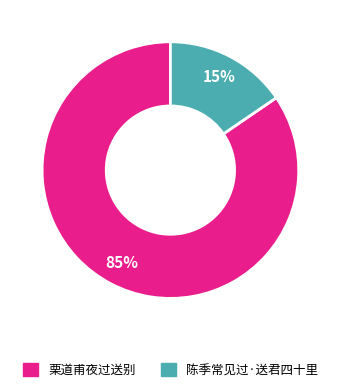

Is it true that 栗道甫夜过送别 is 85% of the pie?

True